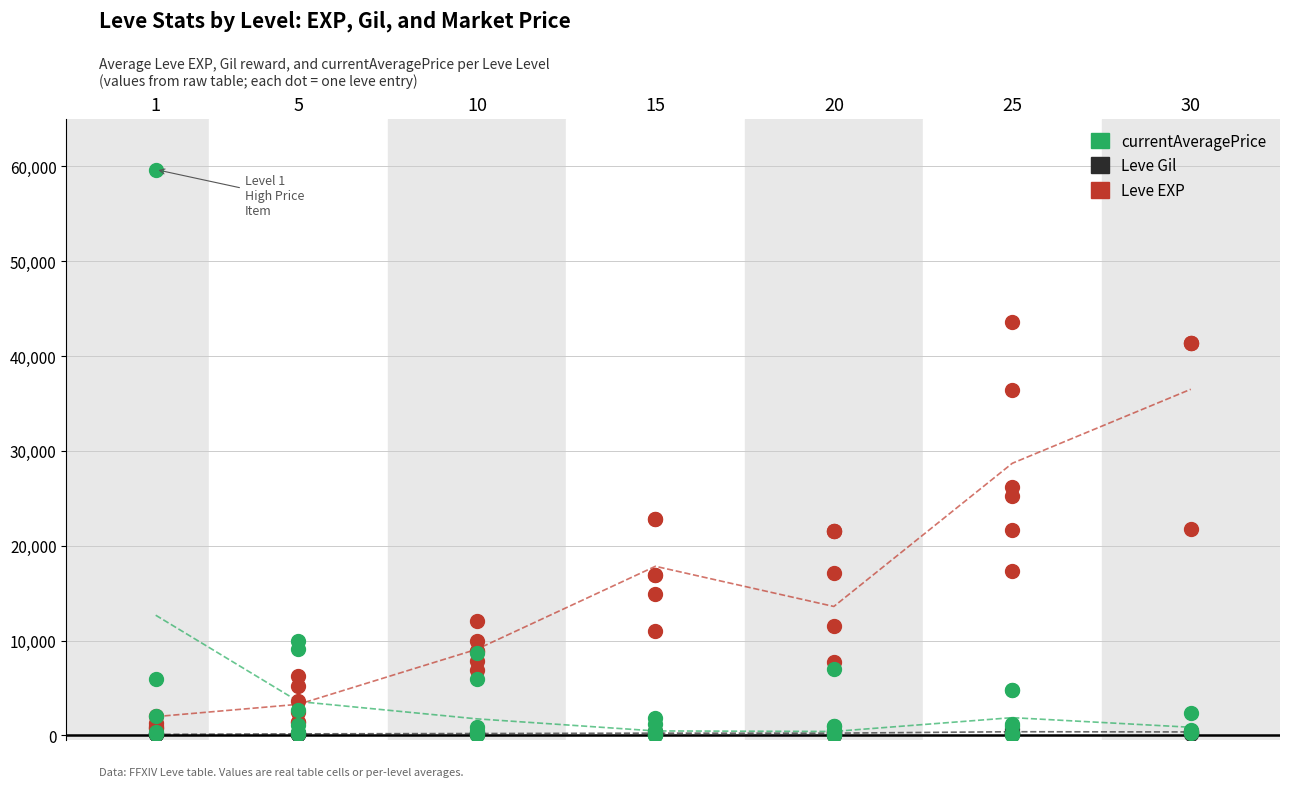

Which series reaches the minimum Y coordinate?

currentAveragePrice